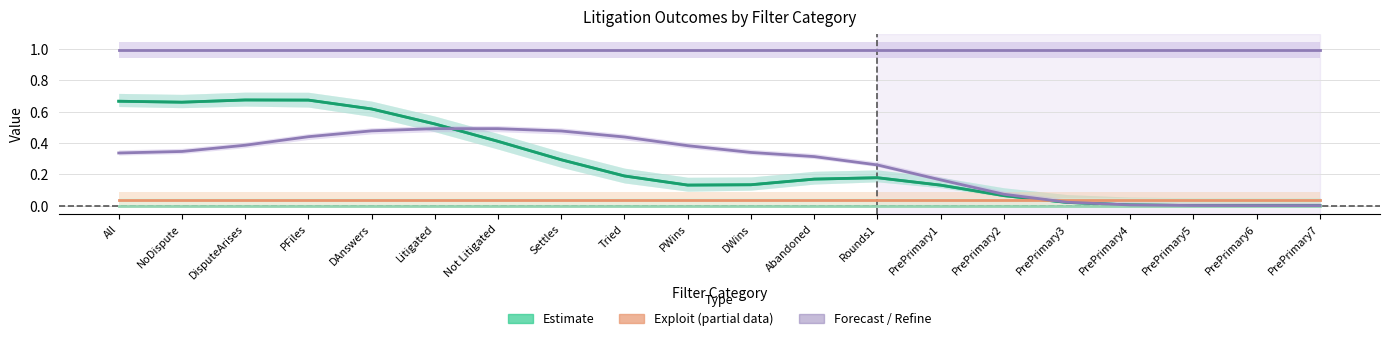

The value of Estimate (All) at Settles is 0.3. True or false?

True